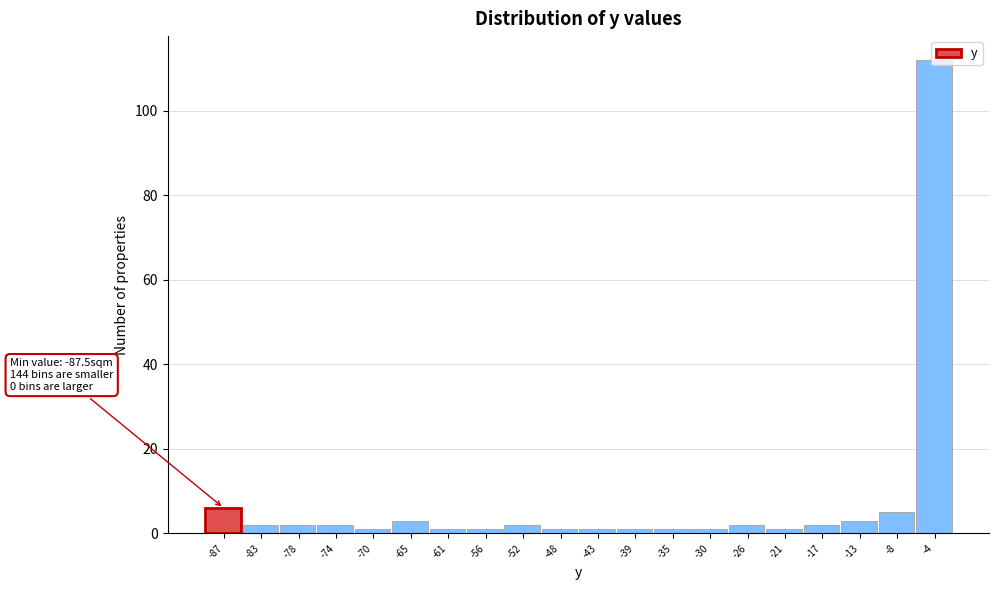

The value at -4 is 156. True or false?

False